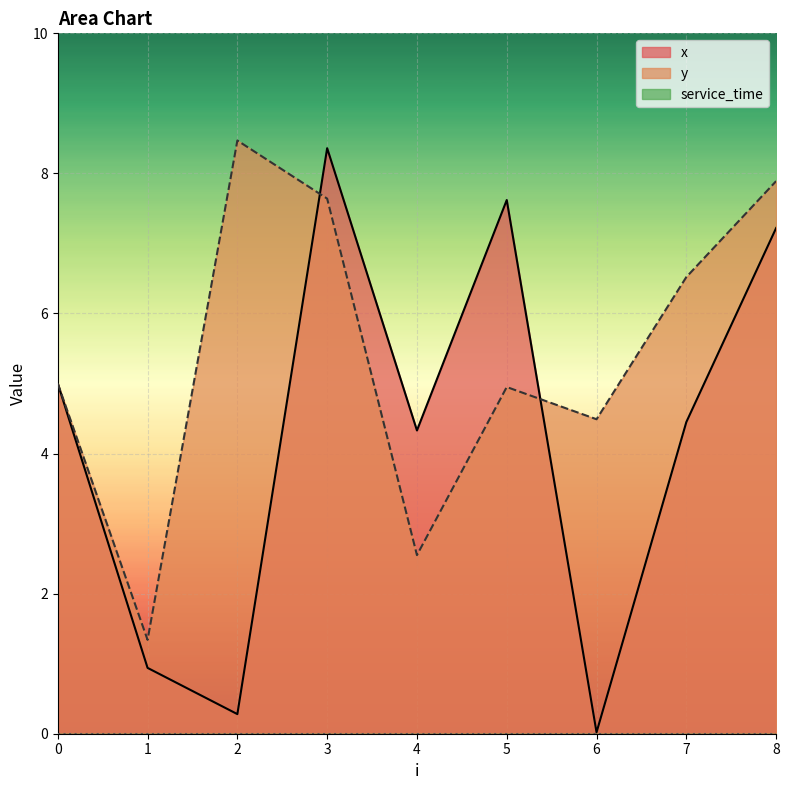

Between which two adjacent categories do y and x first intersect?

2 and 3